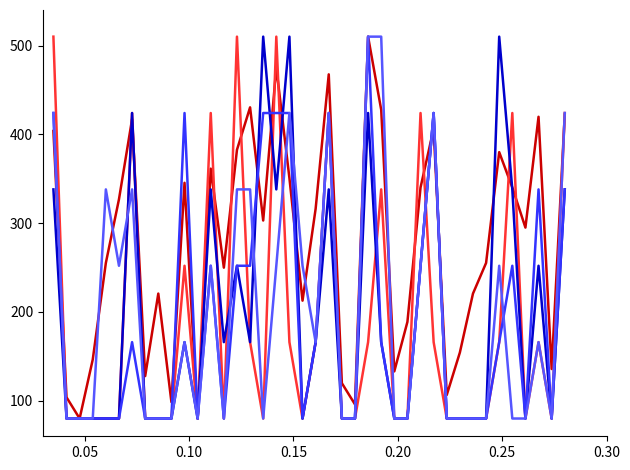

What is the maximum value shown in the chart?

510.0